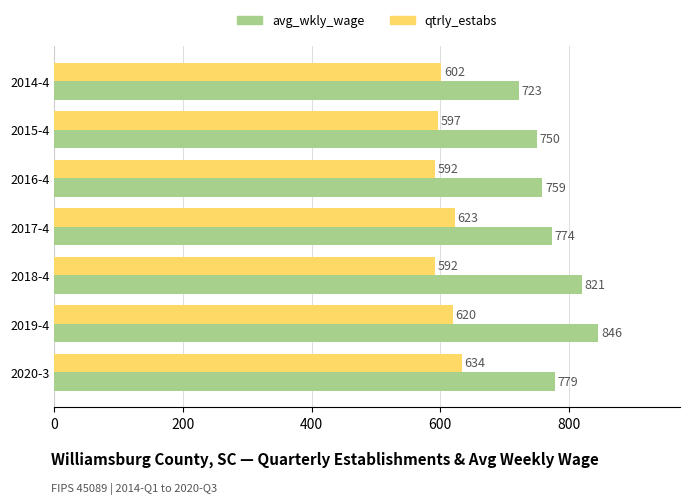

How many data points does each series have?

7